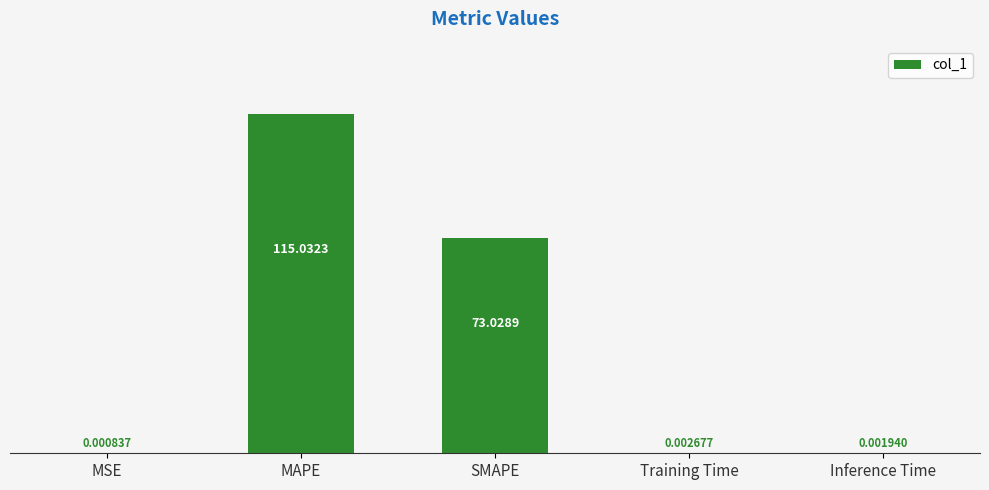

What is the change in value from SMAPE to Inference Time?

-73.0